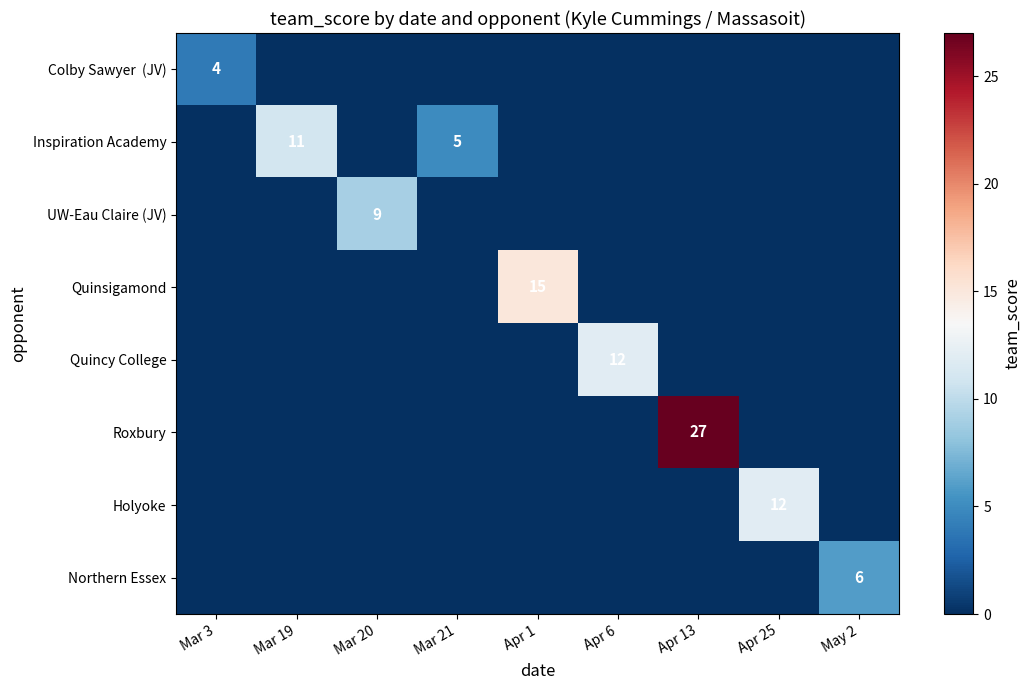

What is the total value across all series at May 2?

6